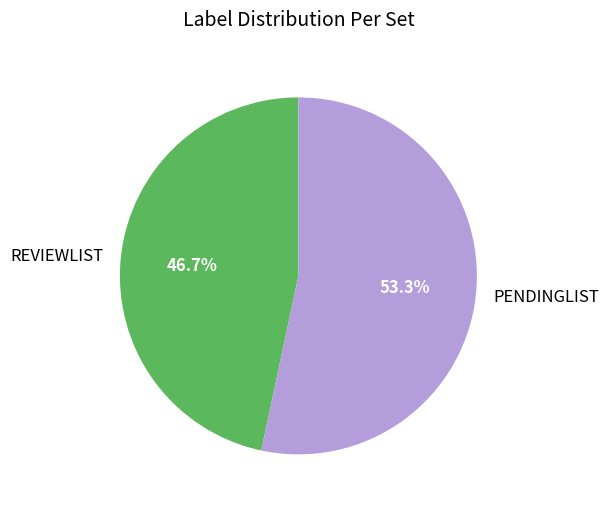

Approximately how many times larger is the value at PENDINGLIST compared to REVIEWLIST?

1.1